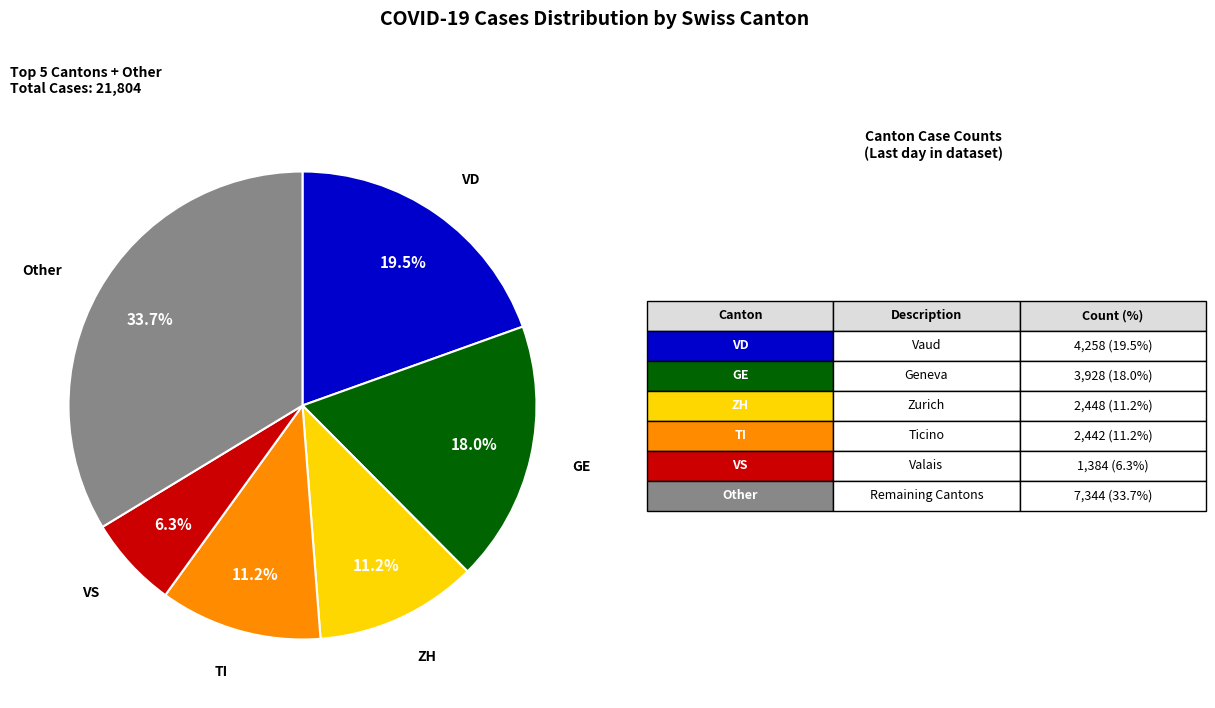

Does any single category account for the majority?

No